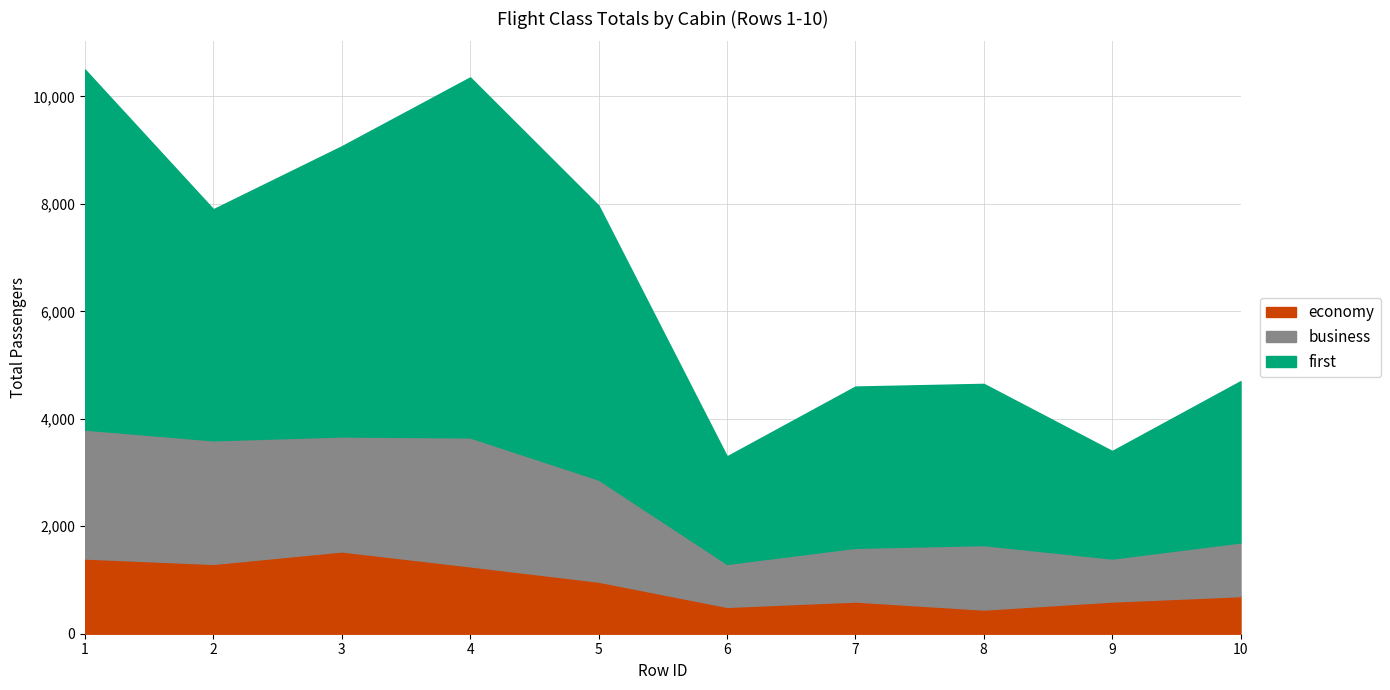

At which category is the sum across all series the highest?

1